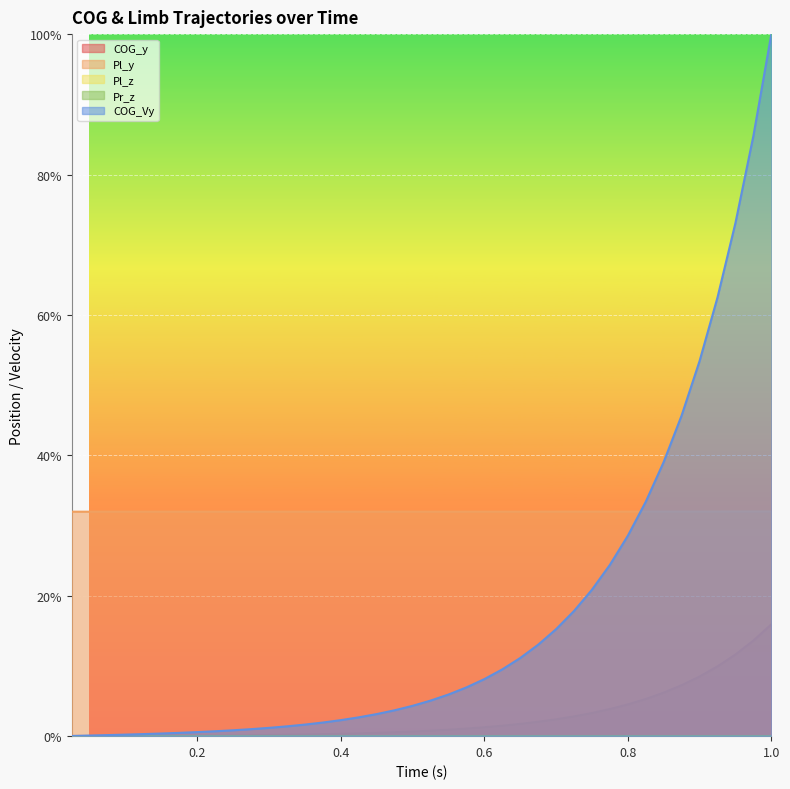

Between 0.325 and 0.475, which is larger?

0.475